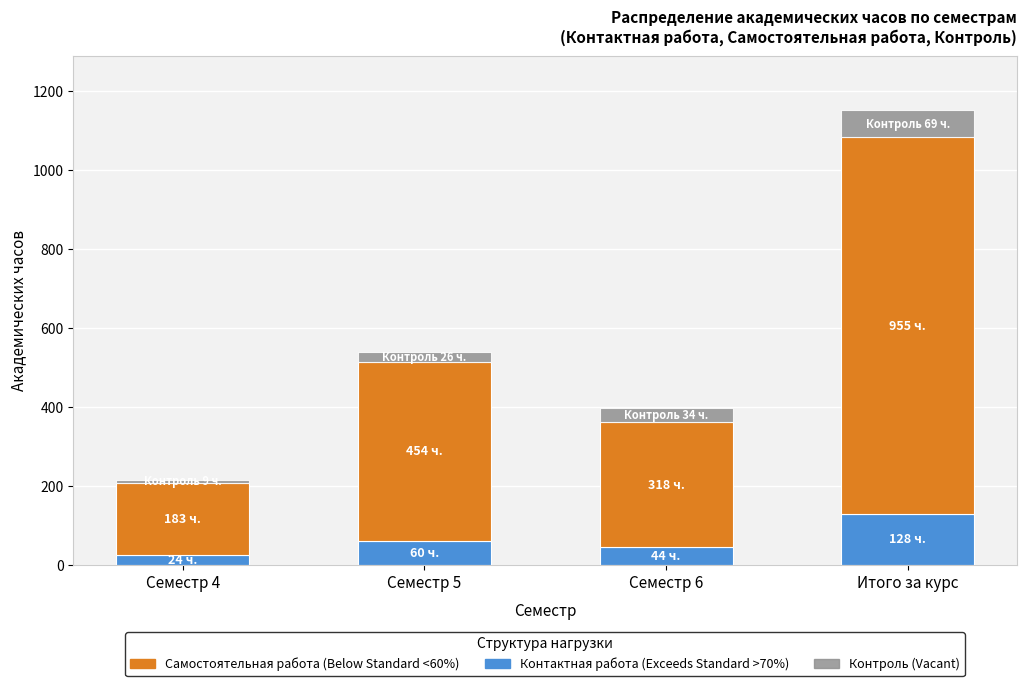

Which category has the highest value in the Контактная работа (Exceeds Standard >70%) series?

Итого за курс